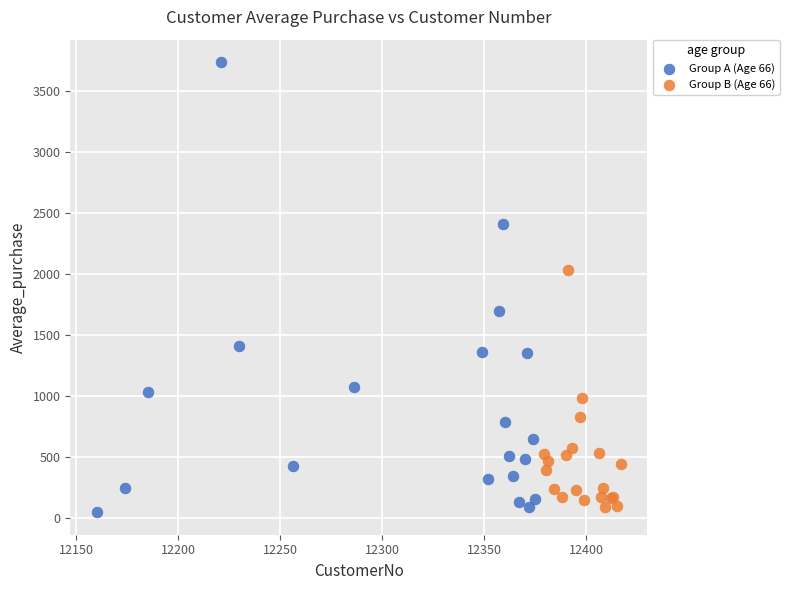

Which series has the largest Y range (max minus min)?

Group A (Age 66)